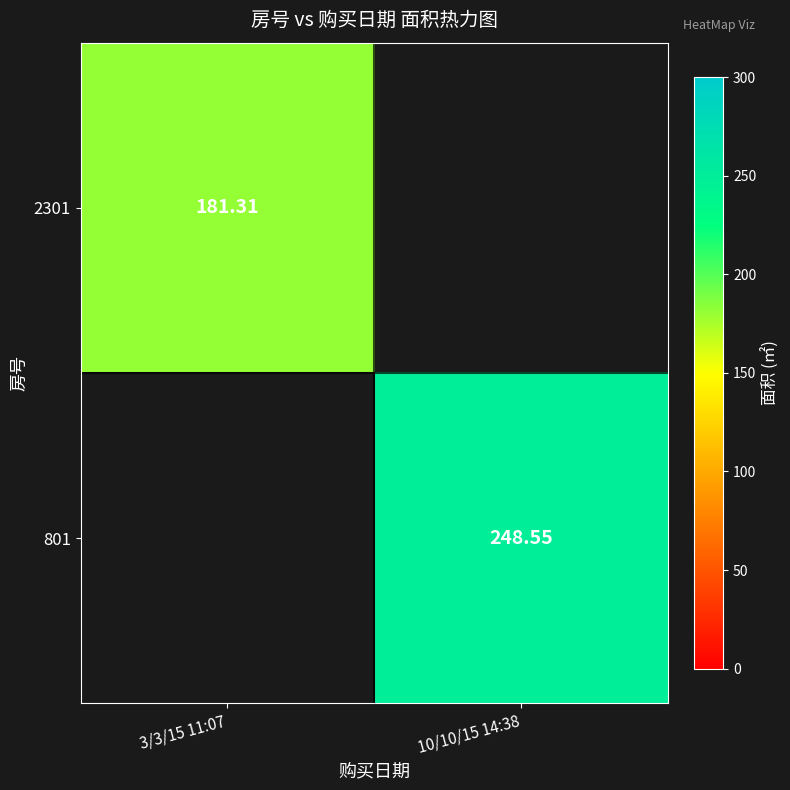

Which label corresponds to the smallest value in the chart?

3/3/15 11:07